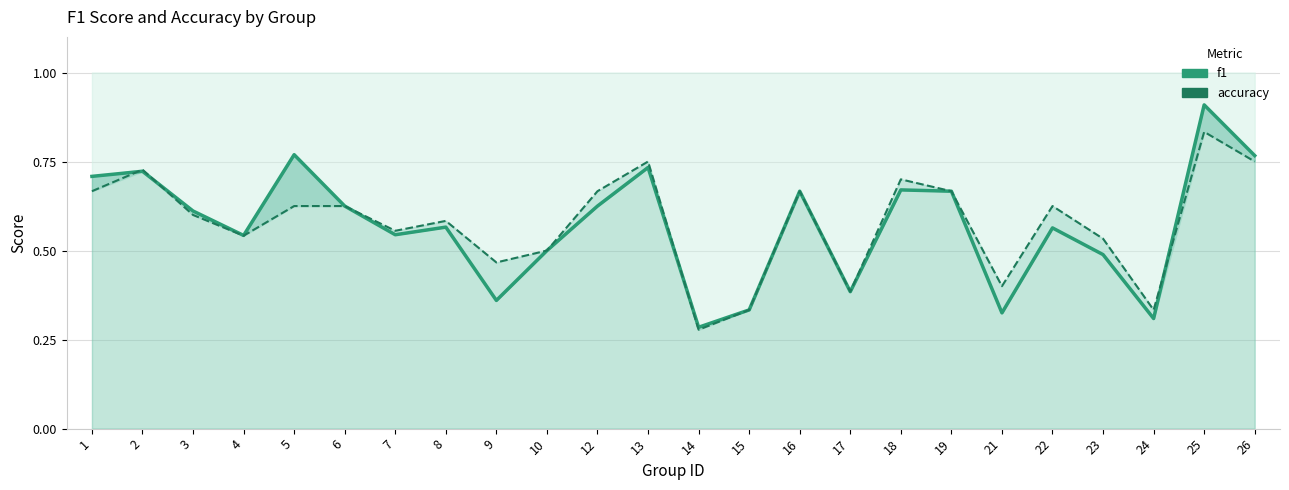

The value of f1 at 22 is 0.6. True or false?

True